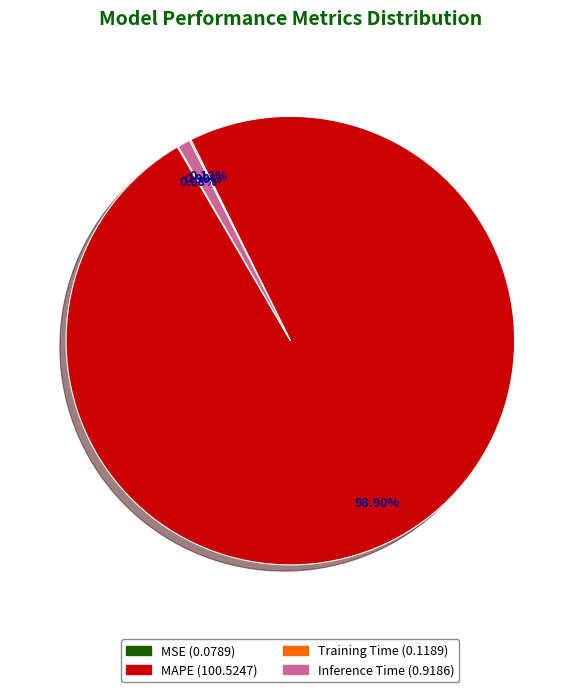

Does MAPE represent more than half of the total?

Yes